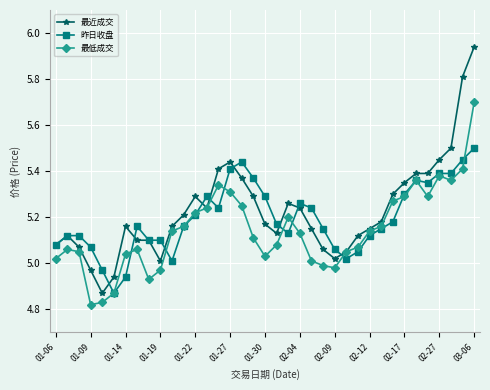

What is the sum of all 最近成交 values?

193.5